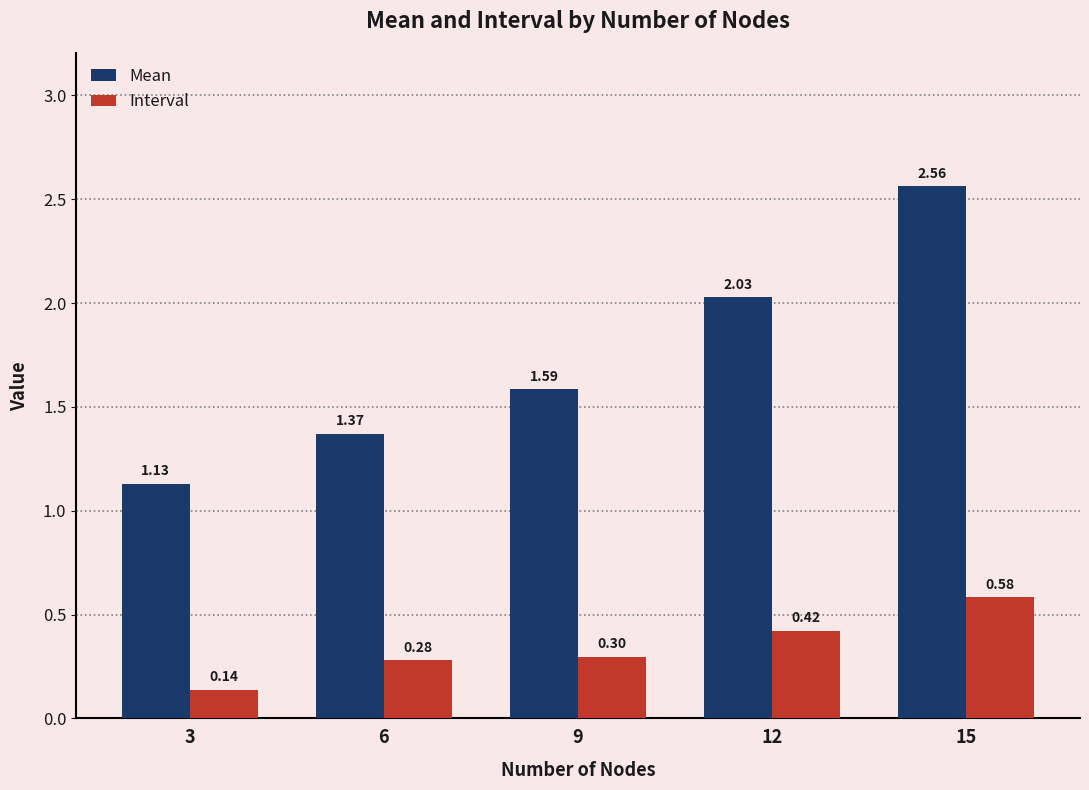

What are all the series names shown in the legend?

Mean, Interval